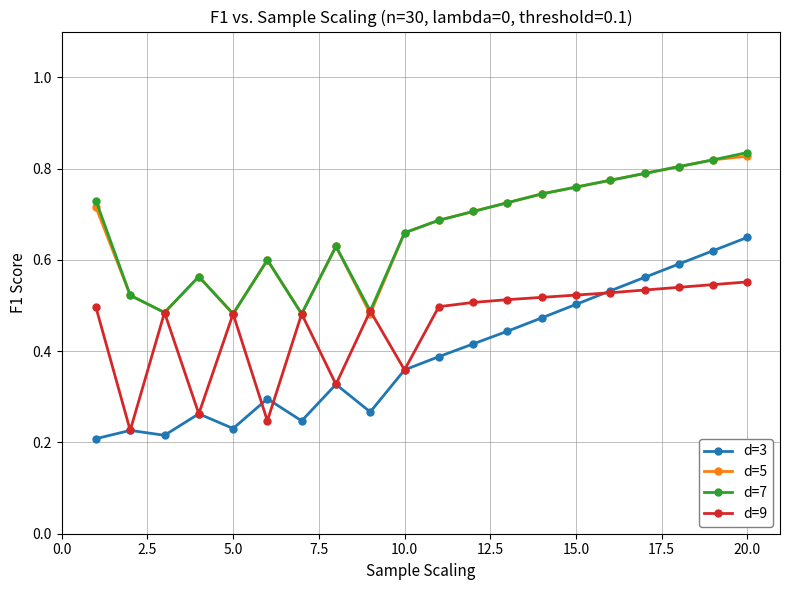

Which series has the largest range (max minus min)?

d=3